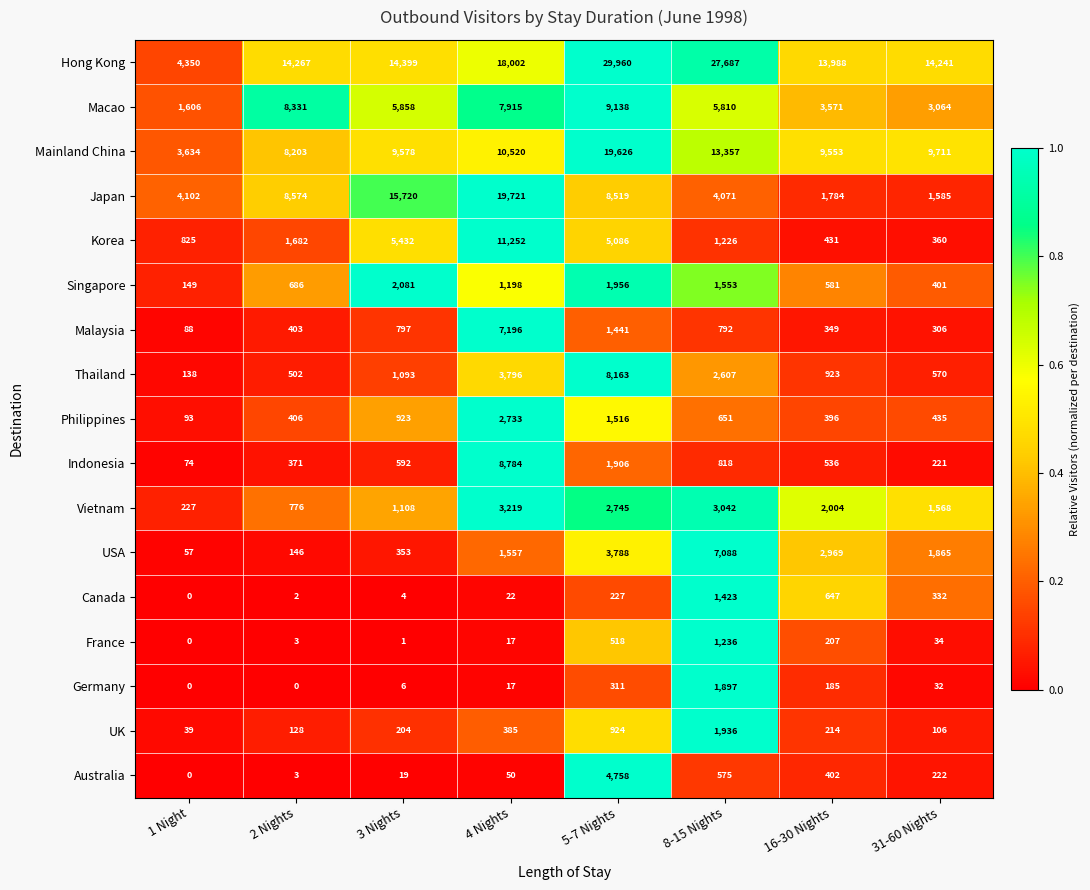

At which label does Indonesia reach its minimum?

1 Night